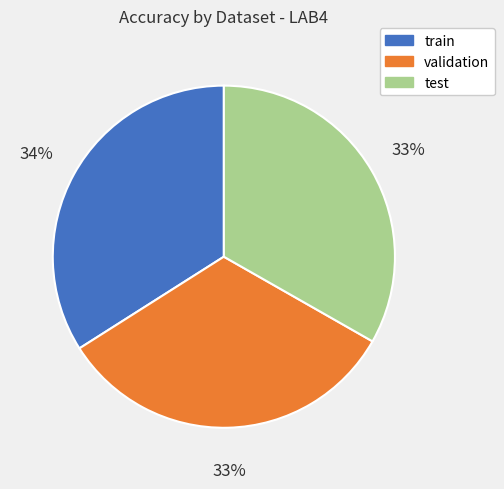

How many segments does this pie chart have?

3